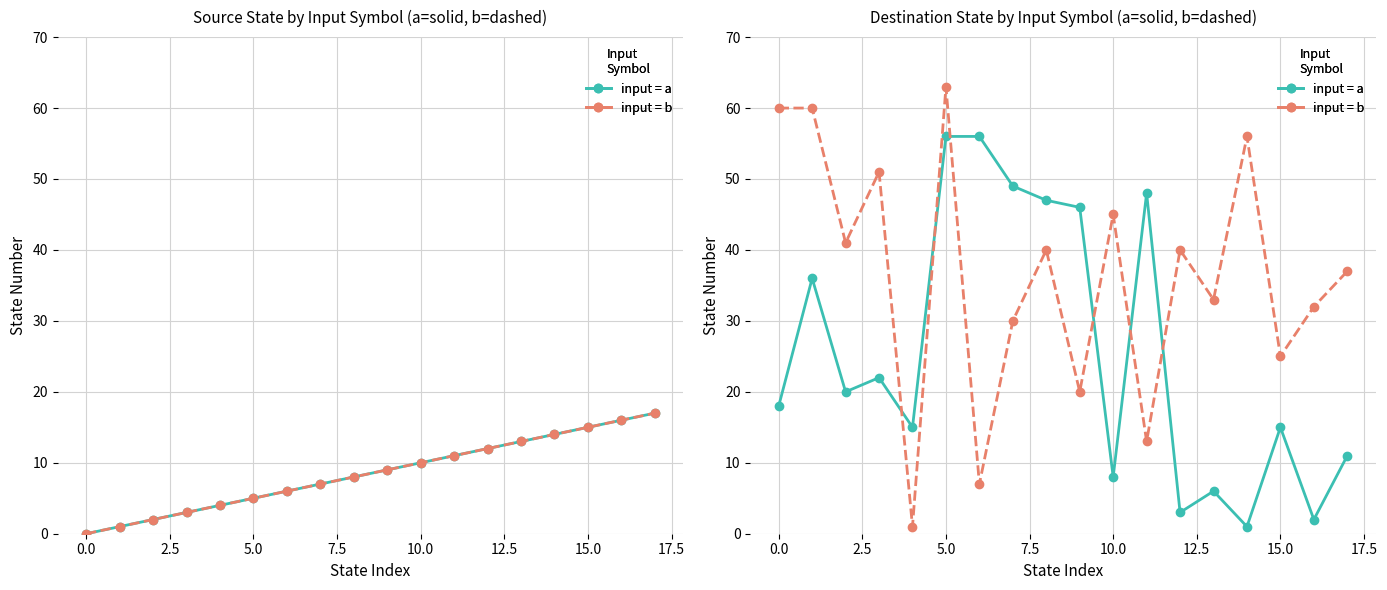

What are all the series names shown in the legend?

input=a (teal-solid), input=b (salmon-dashed), input=a (dest), input=b (dest)